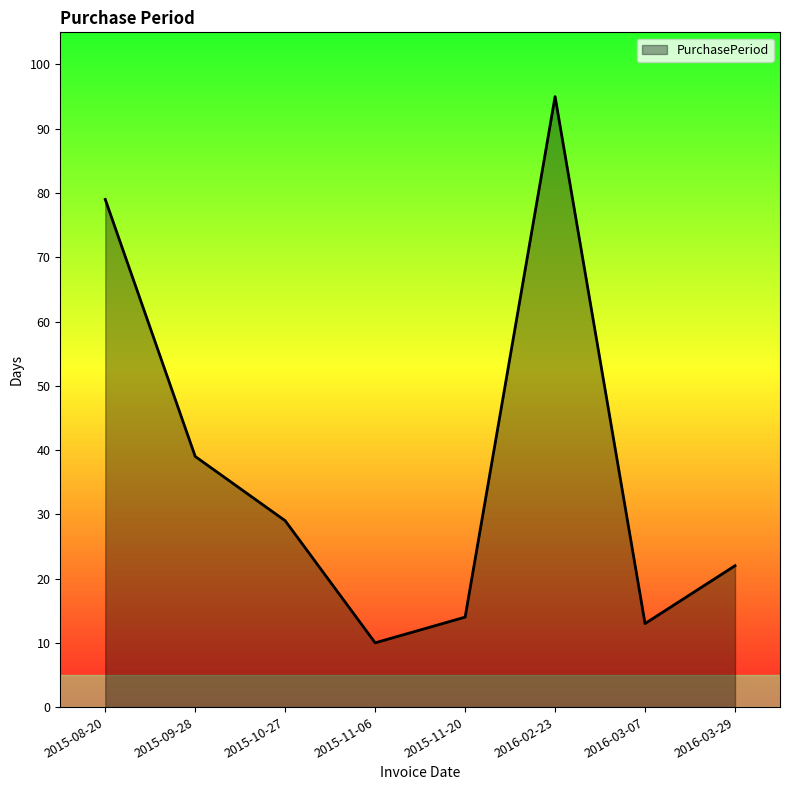

Approximately how many times larger is the value at 2015-09-28 compared to 2015-11-06?

3.9